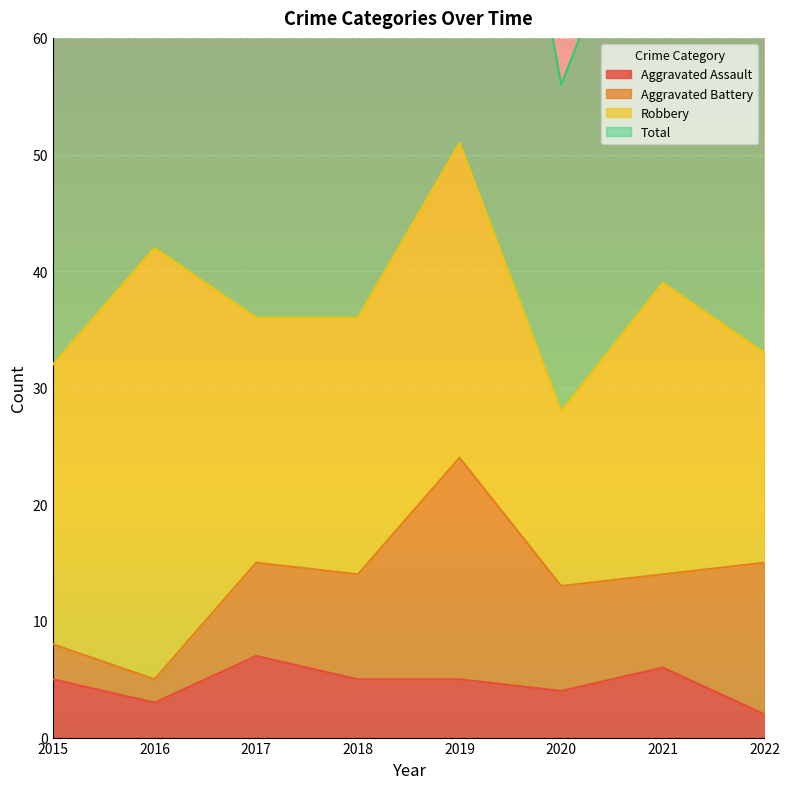

Where is the first local maximum for Total?

2016